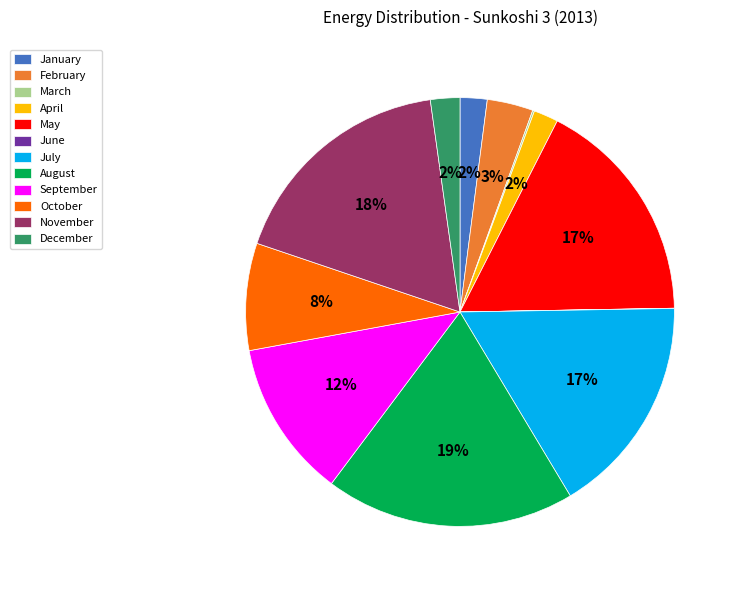

Is February the majority of the pie?

No